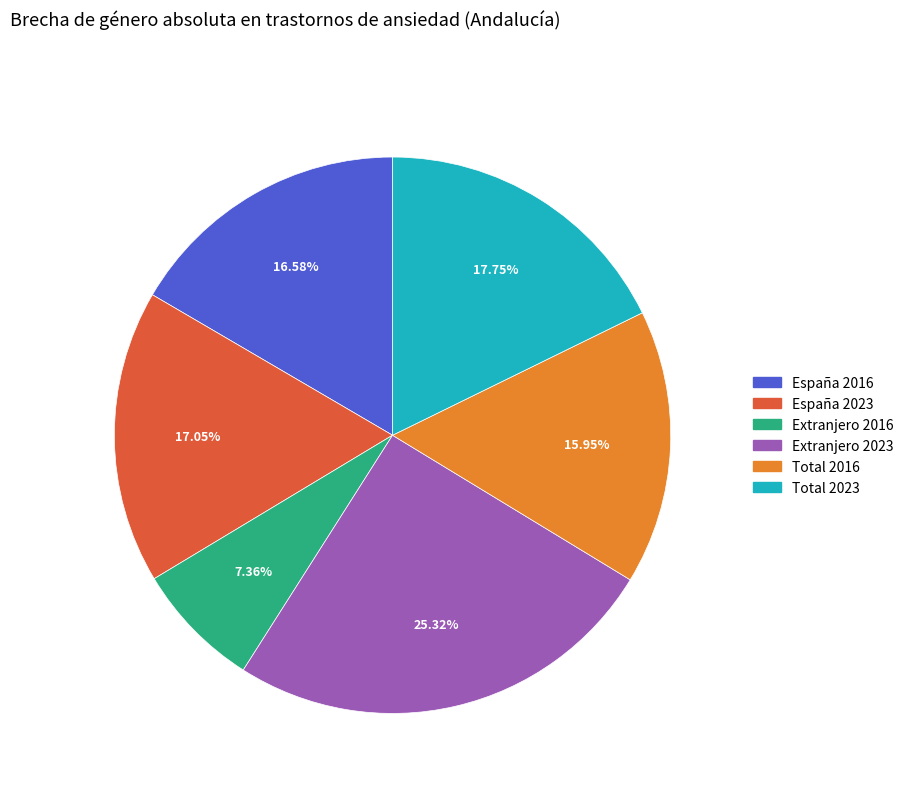

What is the ratio of the value at Total 2016 to the value at España 2023?

0.9